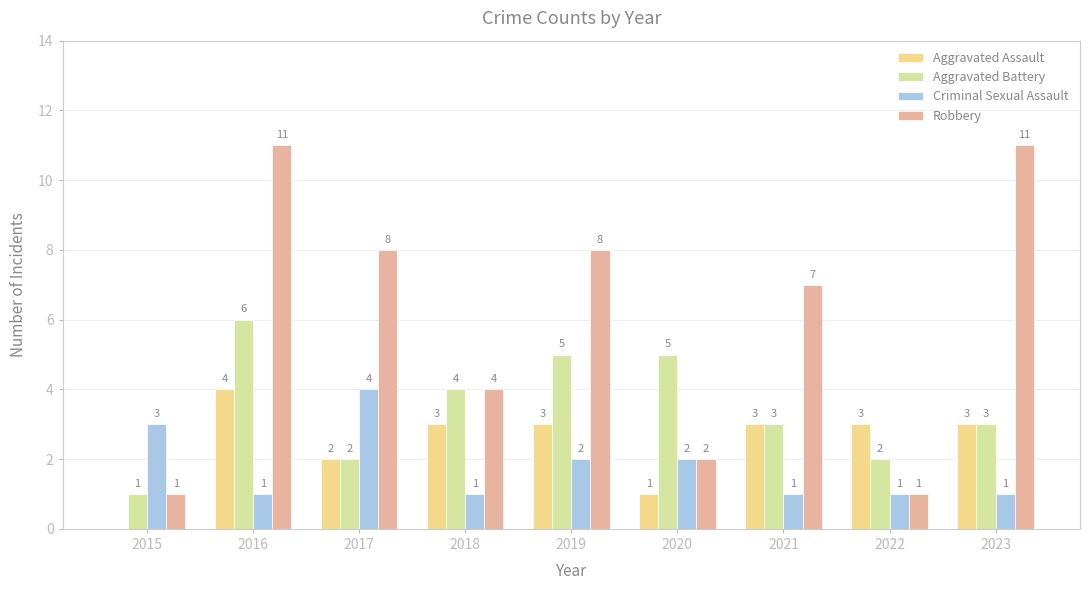

Which series has the largest range (max minus min)?

Robbery